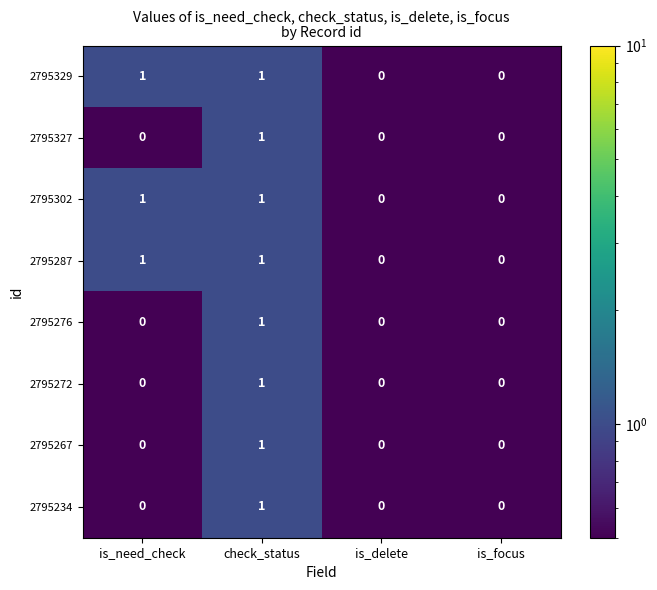

Is it true that 2795267 equals 0 at is_focus?

True